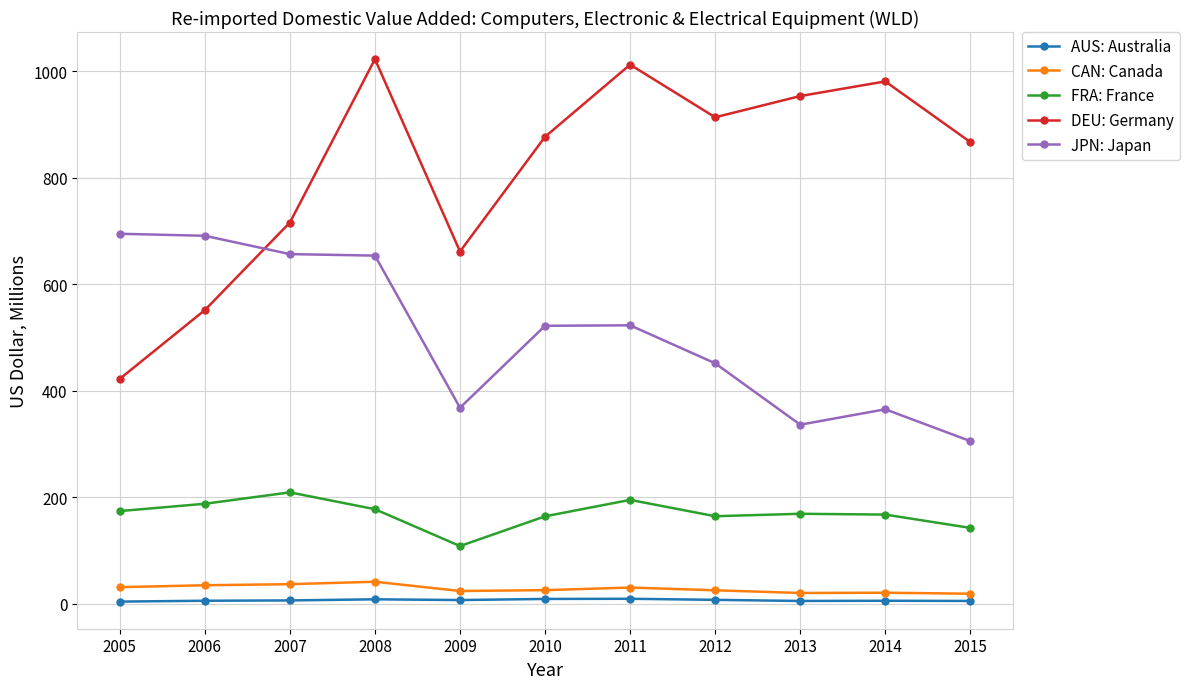

What is the maximum value shown in the chart?

1022.3